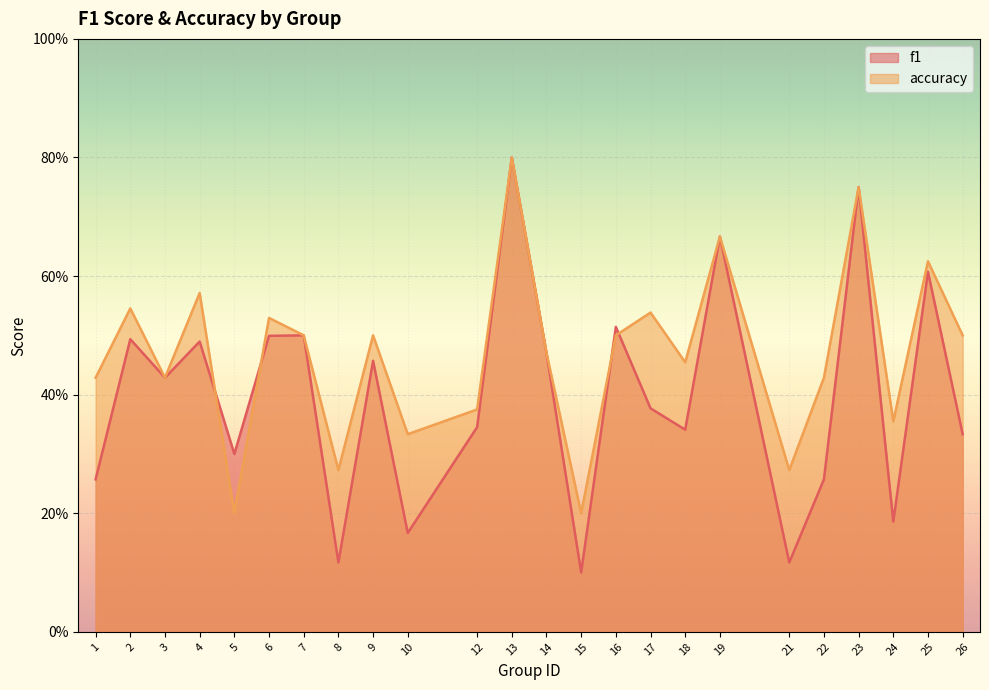

What is the approximate value of f1 at 14?

0.5